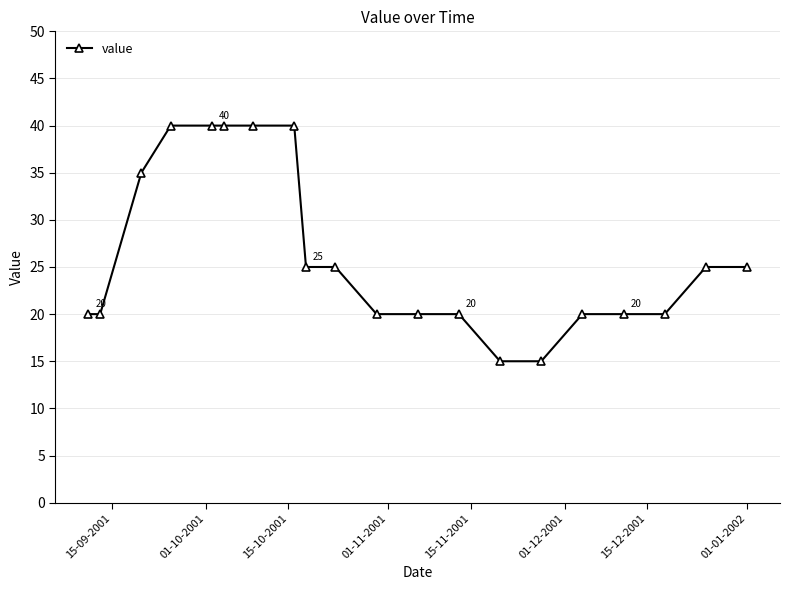

What is the value of the 11th point from the left?

20